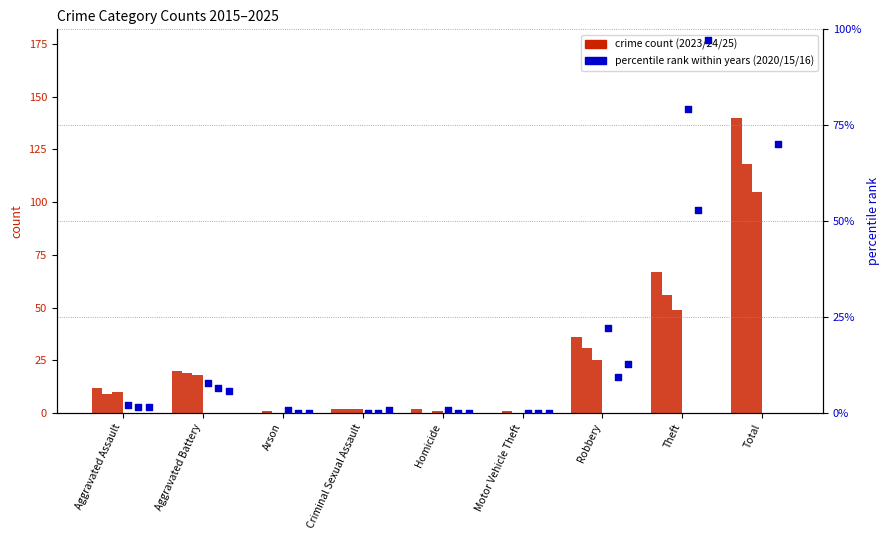

At how many categories does at least one series exceed 30?

3